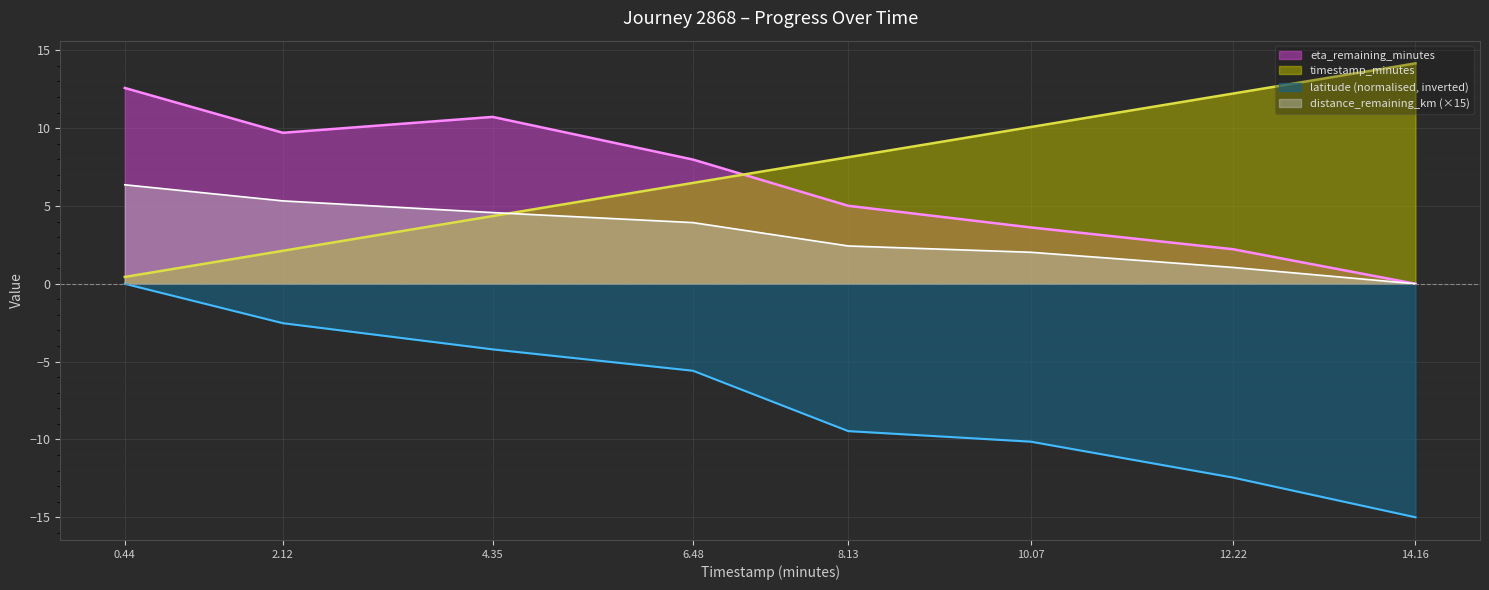

True or false: timestamp_minutes has a value of 16.1 at 12.22.

False